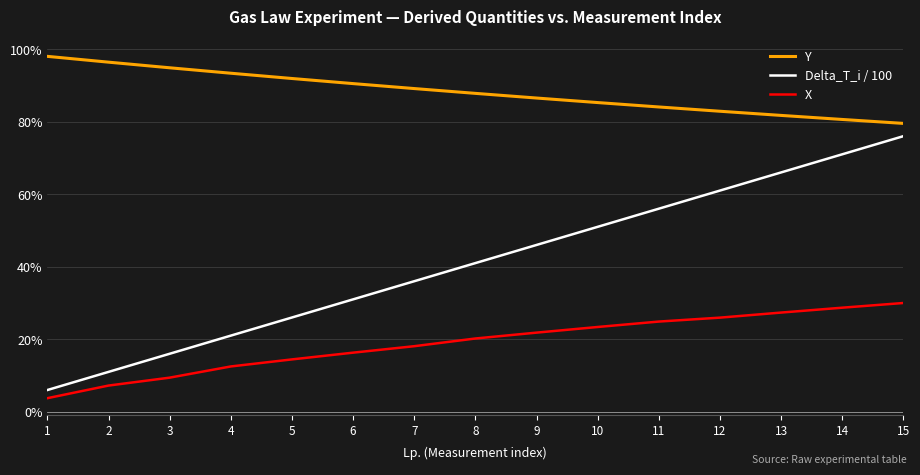

What is the average value of the Y series?

0.9